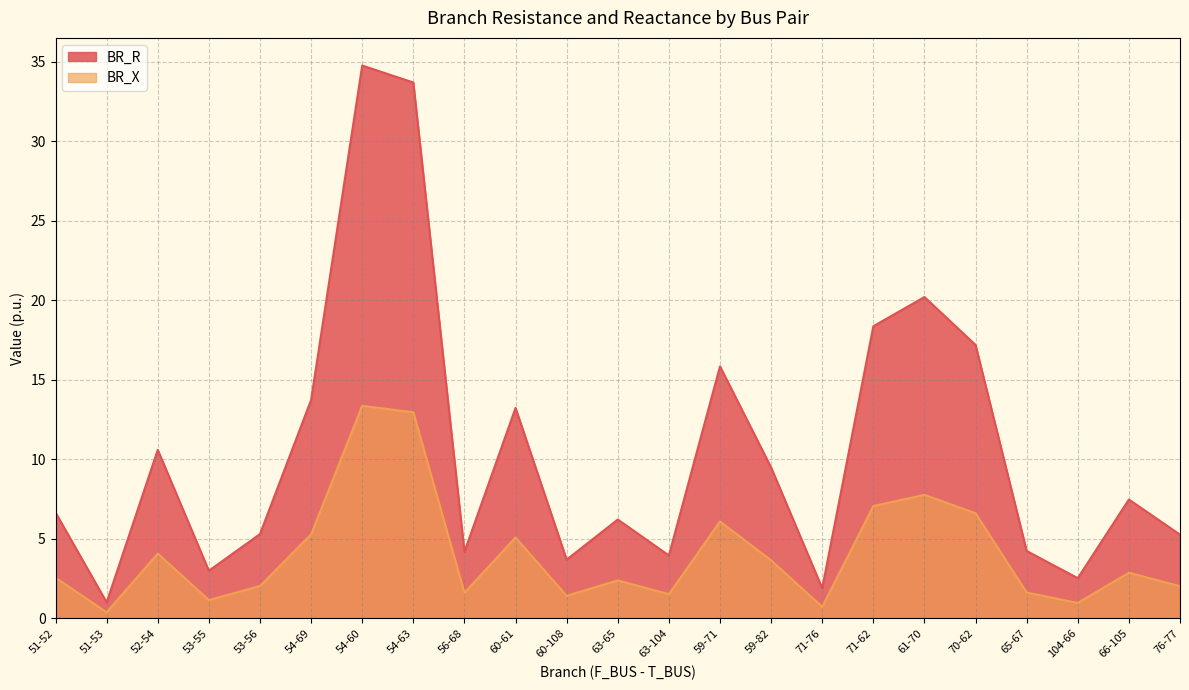

At how many categories does at least one series exceed 15?

6